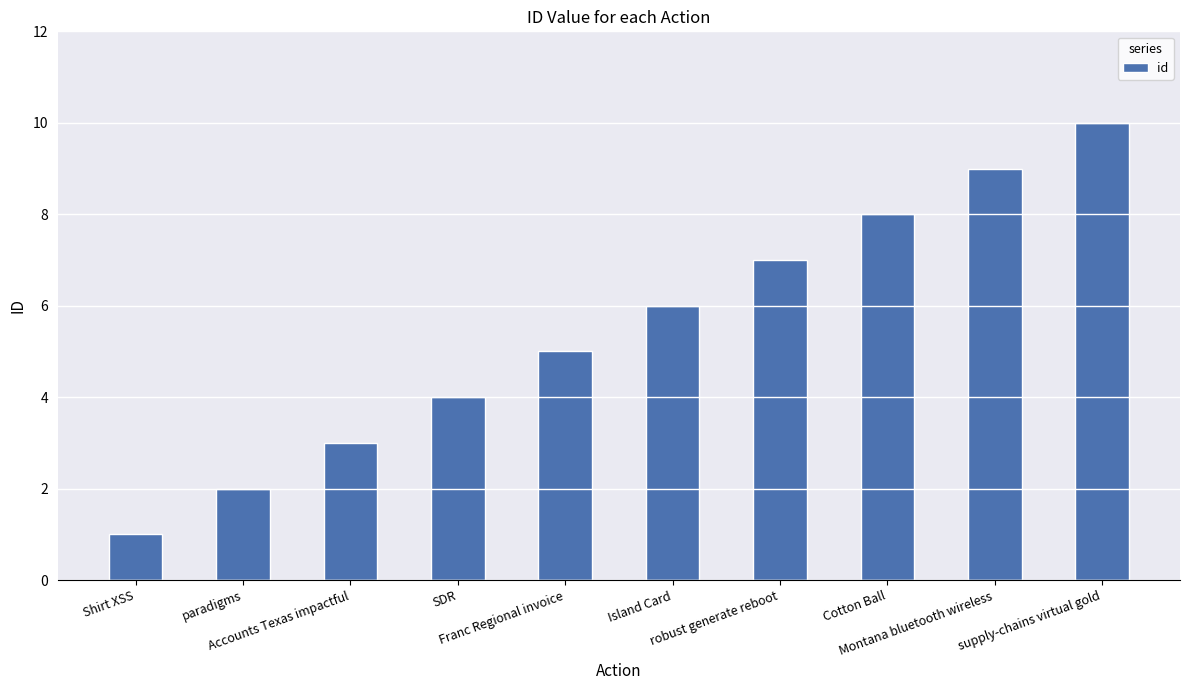

Rank the categories by value from highest to lowest.

supply-chains virtual gold, Montana bluetooth wireless, Cotton Ball, robust generate reboot, Island Card, Franc Regional invoice, SDR, Accounts Texas impactful, paradigms, Shirt XSS